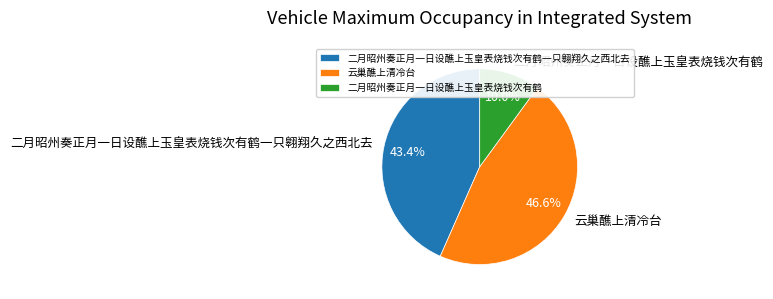

Is it true that 云巢醮上清冷台 is 33% of the pie?

False